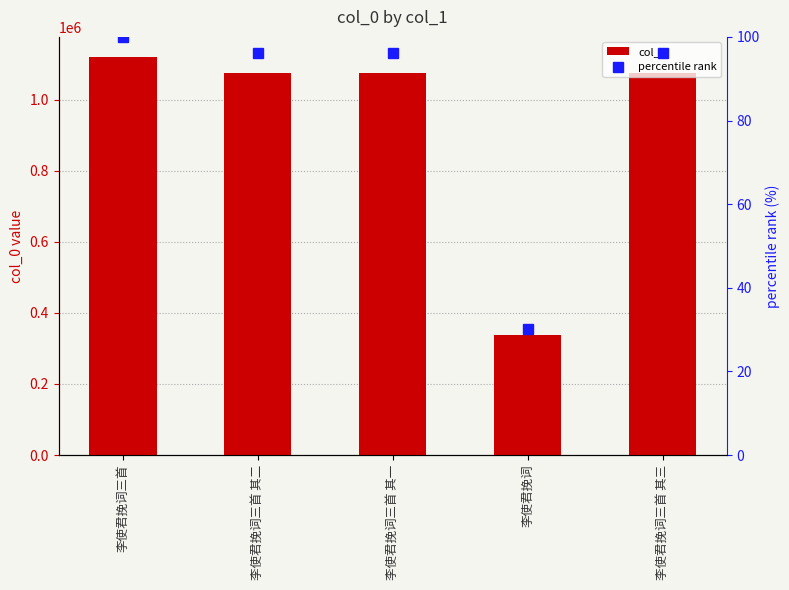

Reading right to left, what are all the values shown in this chart?

col_0: 李使君挽词三首 其三=1076498.0	李使君挽词=337326.0	李使君挽词三首 其一=1076496.0	李使君挽词三首 其二=1076497.0	李使君挽词三首=1120704.0
percentile rank: 李使君挽词三首 其三=96.1	李使君挽词=30.1	李使君挽词三首 其一=96.1	李使君挽词三首 其二=96.1	李使君挽词三首=100.0